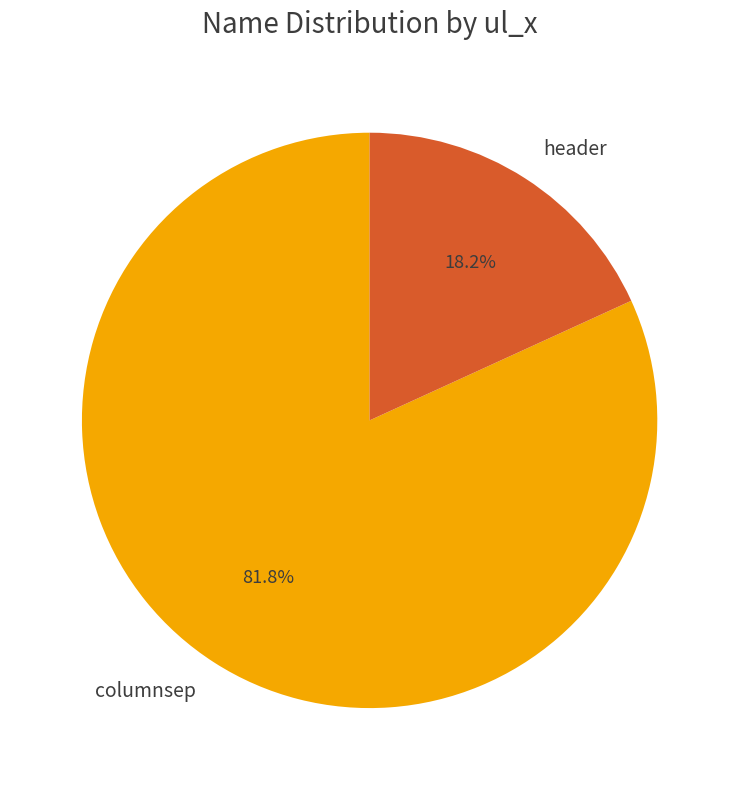

Combined, what portion of the pie is header and columnsep?

100.0%